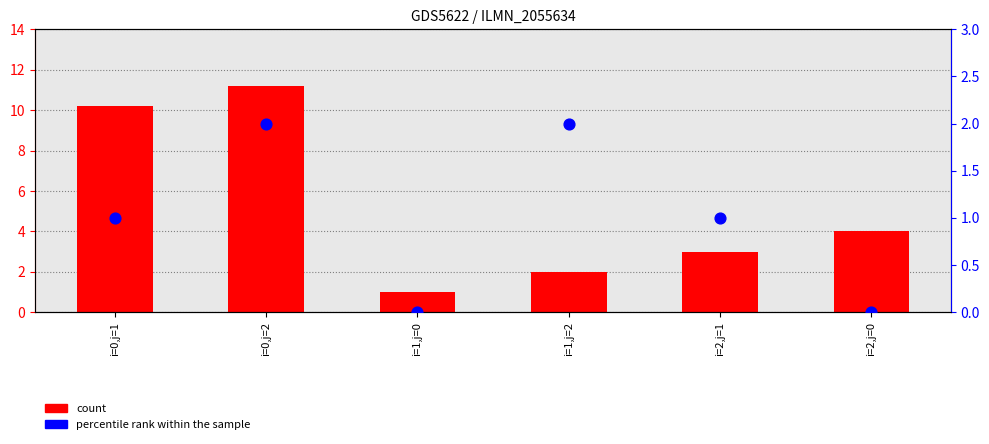

Which series reaches the minimum Y coordinate?

percentile rank within the sample